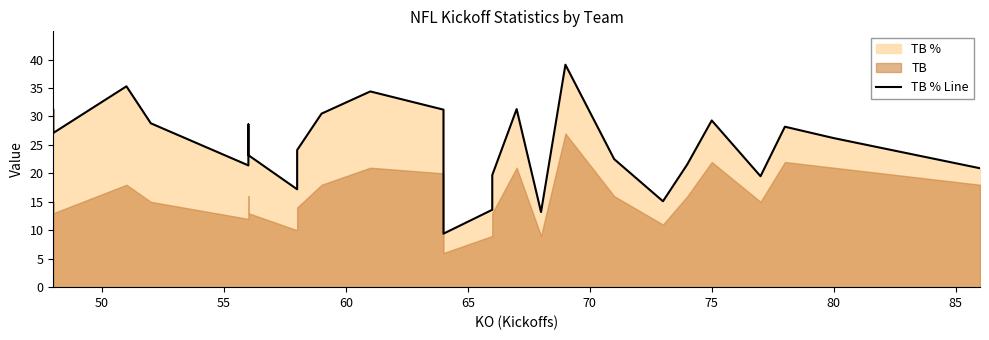

What is the difference between the maximum and minimum values?

29.7